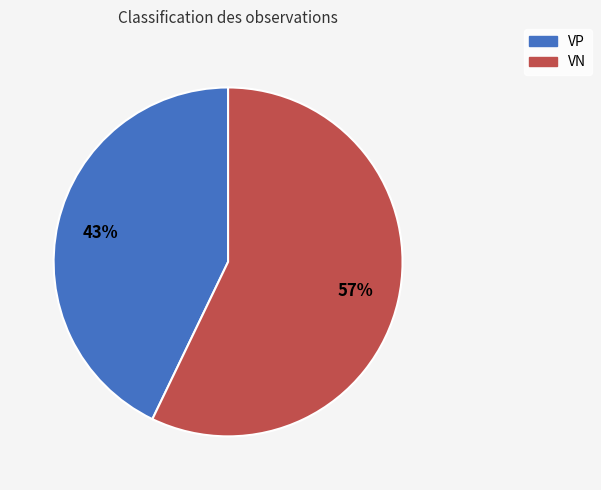

Between VP and VN, which is larger?

VN